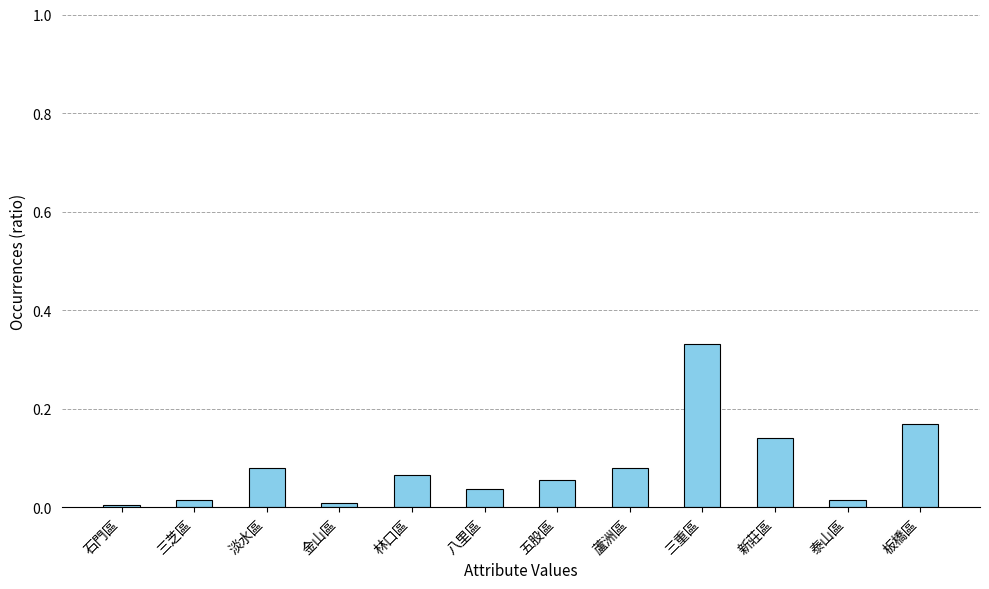

The chart shows a value of 0.0 at 五股區. True or false?

False